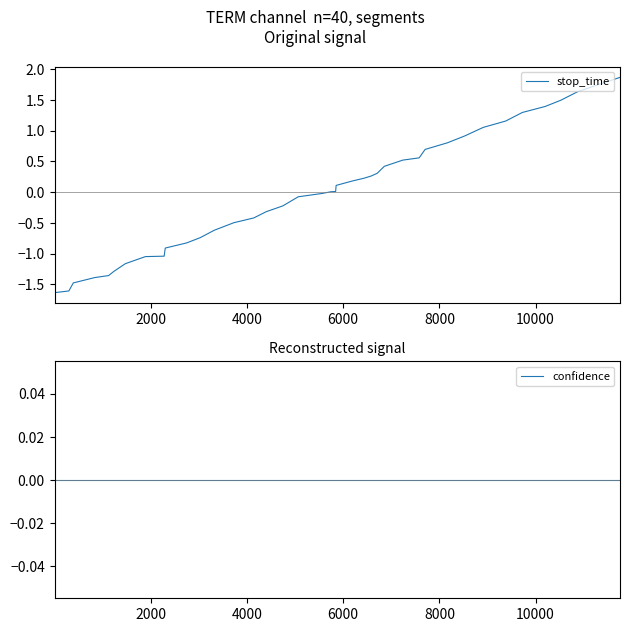

Does the chart display data point markers on the line(s)?

No